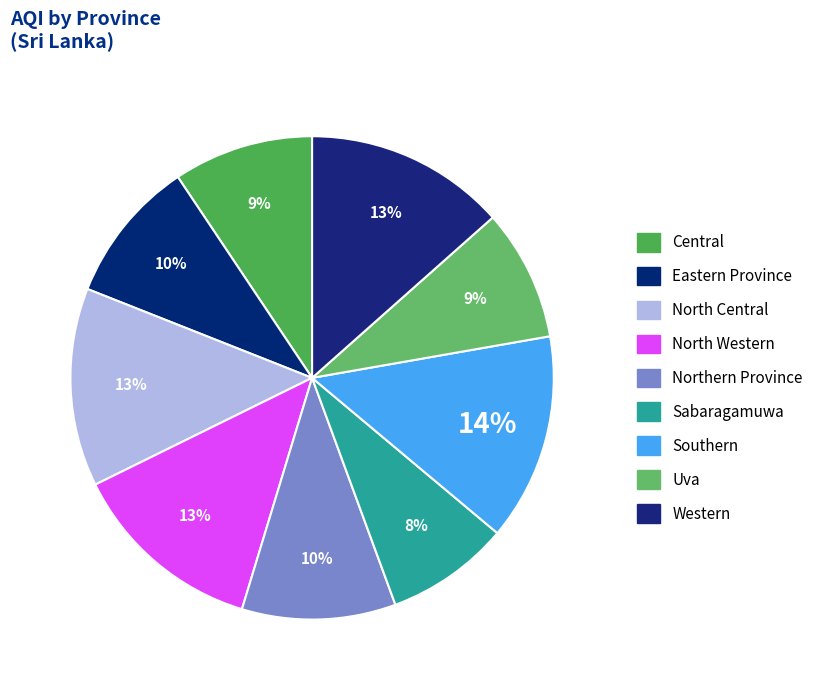

Rank the categories by value from lowest to highest.

Sabaragamuwa, Uva, Central, Eastern Province, Northern Province, North Western, North Central, Western, Southern